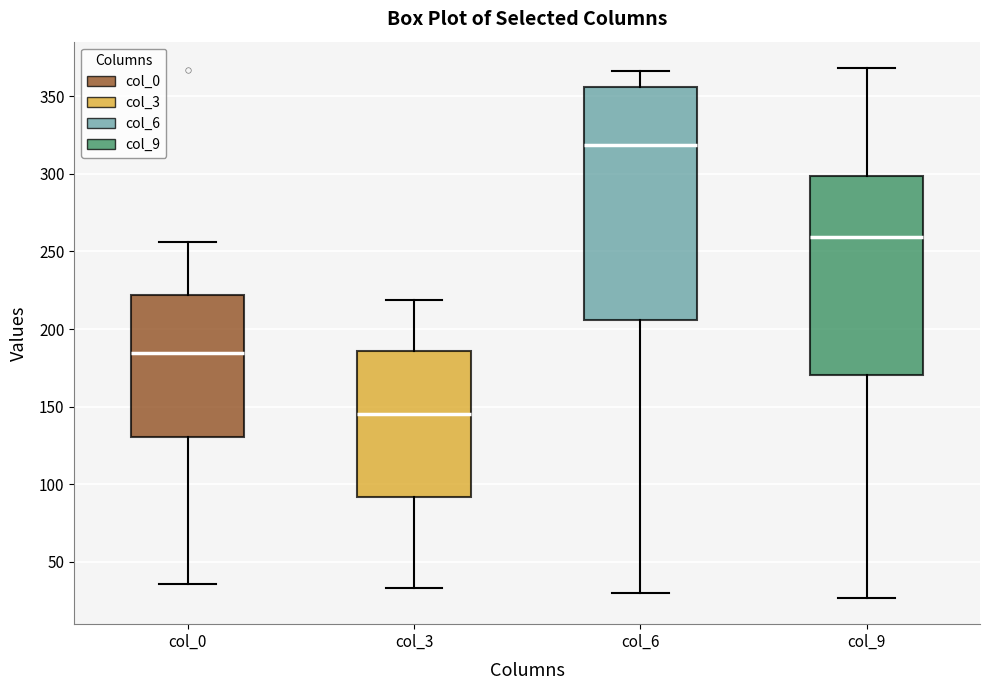

Which box has the highest median line?

col_6